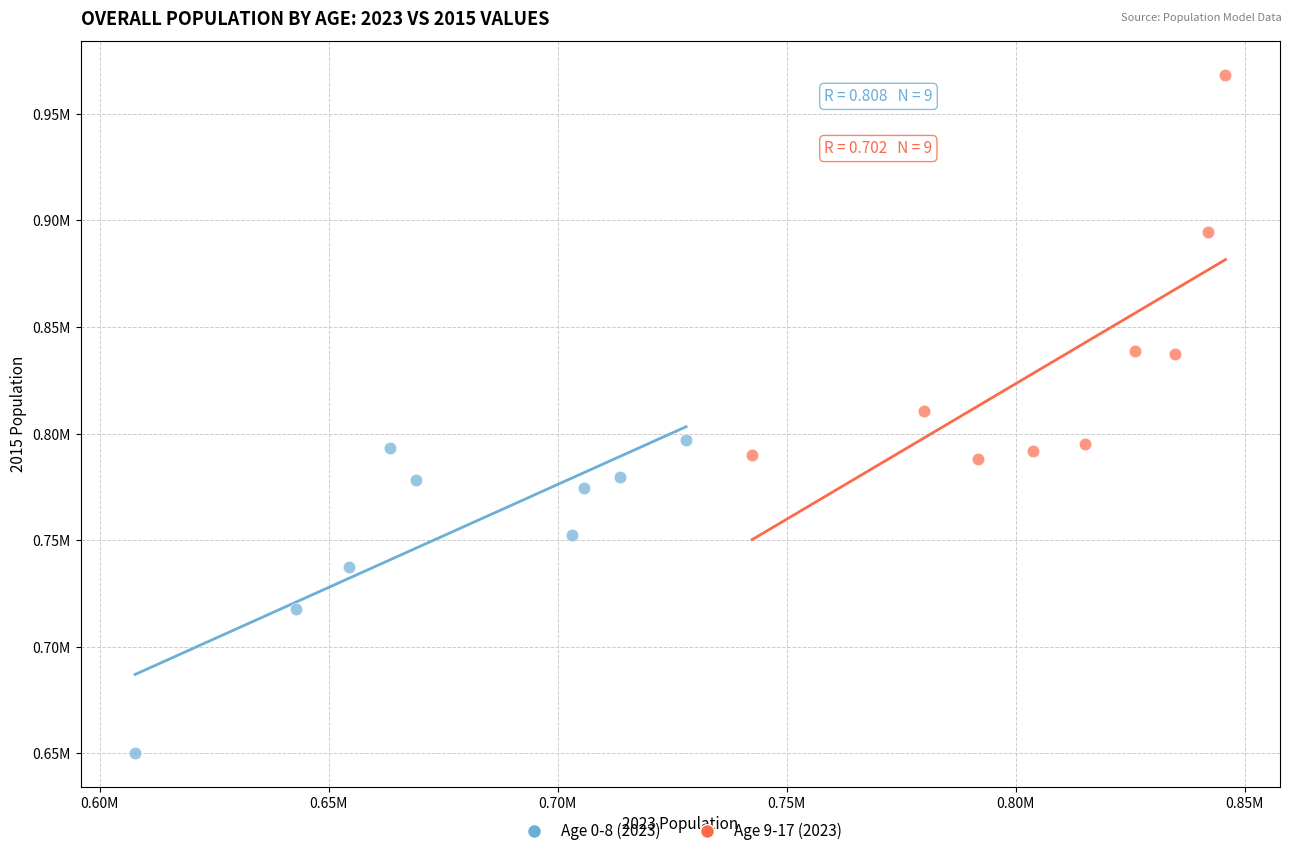

What are all the series names shown in the legend?

Age 0-8 (2023), Age 9-17 (2023)